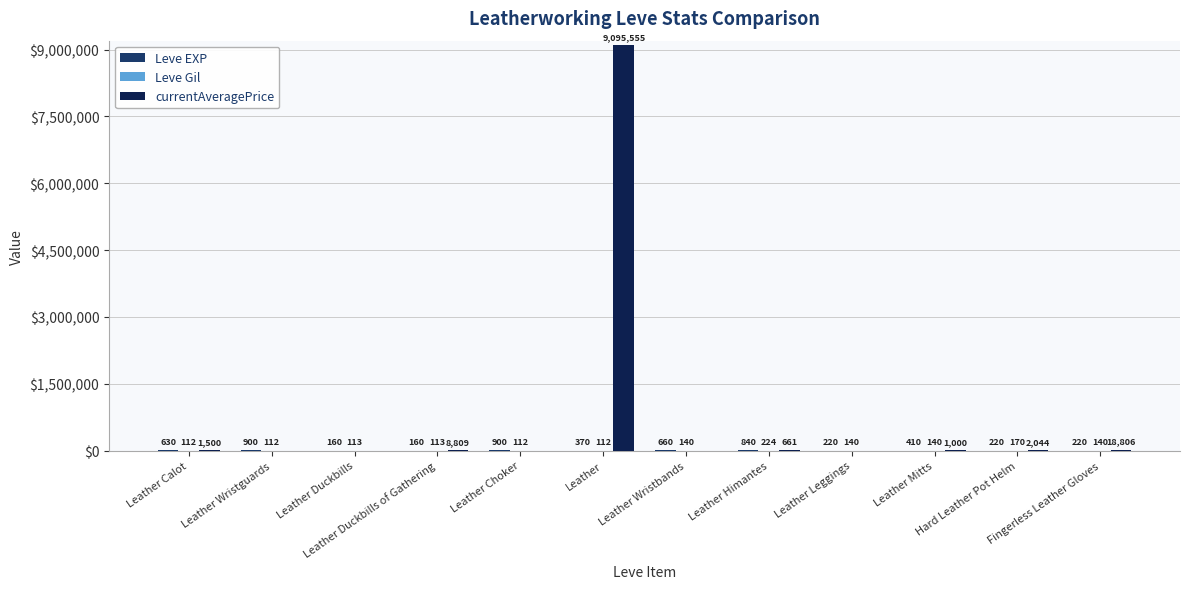

Does the chart contain stacked bars?

No